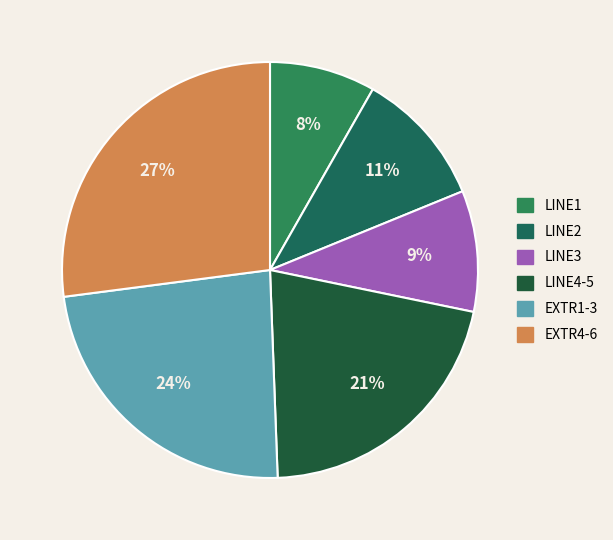

Rank the categories by value from highest to lowest.

EXTR4-6, EXTR1-3, LINE4-5, LINE2, LINE3, LINE1